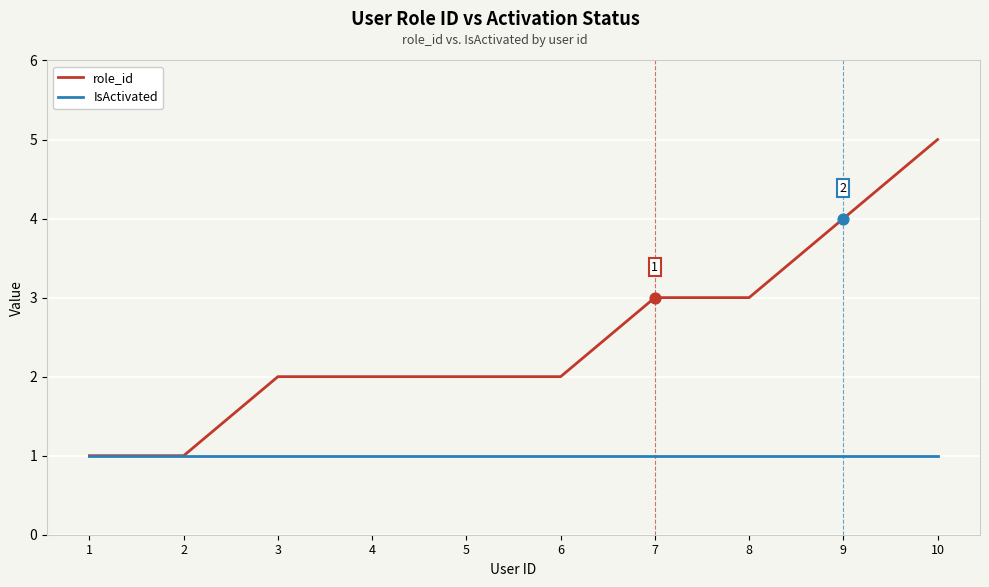

Which series has the largest range (max minus min)?

role_id